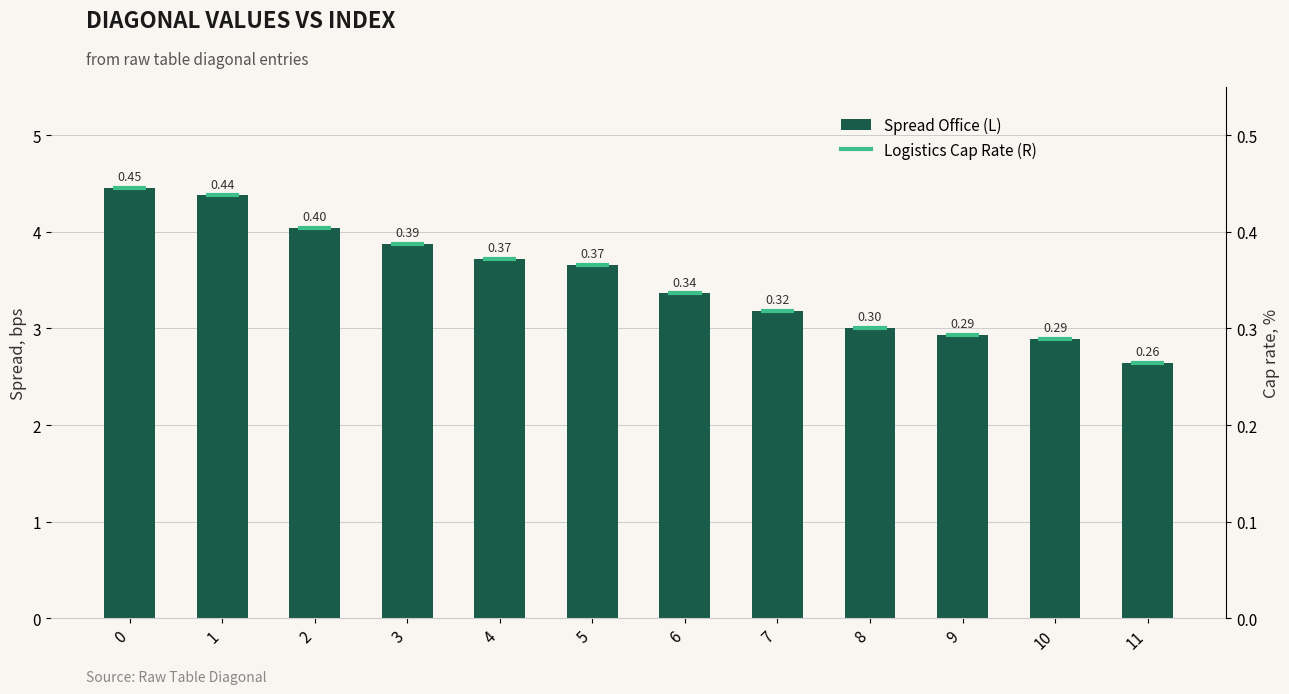

What is the sum of all values?

42.2